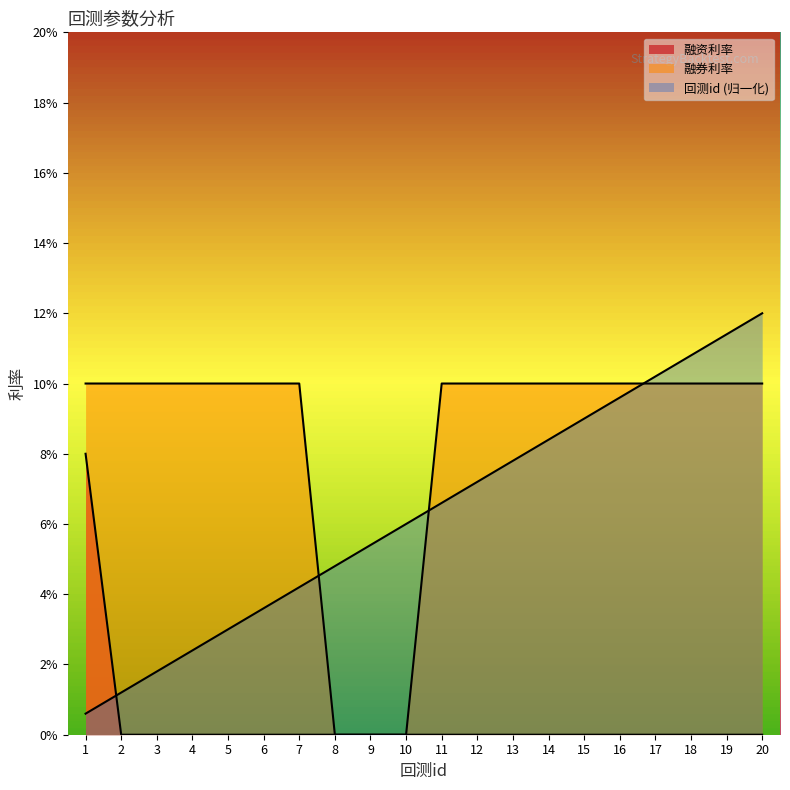

What is the value of the 融券利率 point at the 19th from the left?

0.1